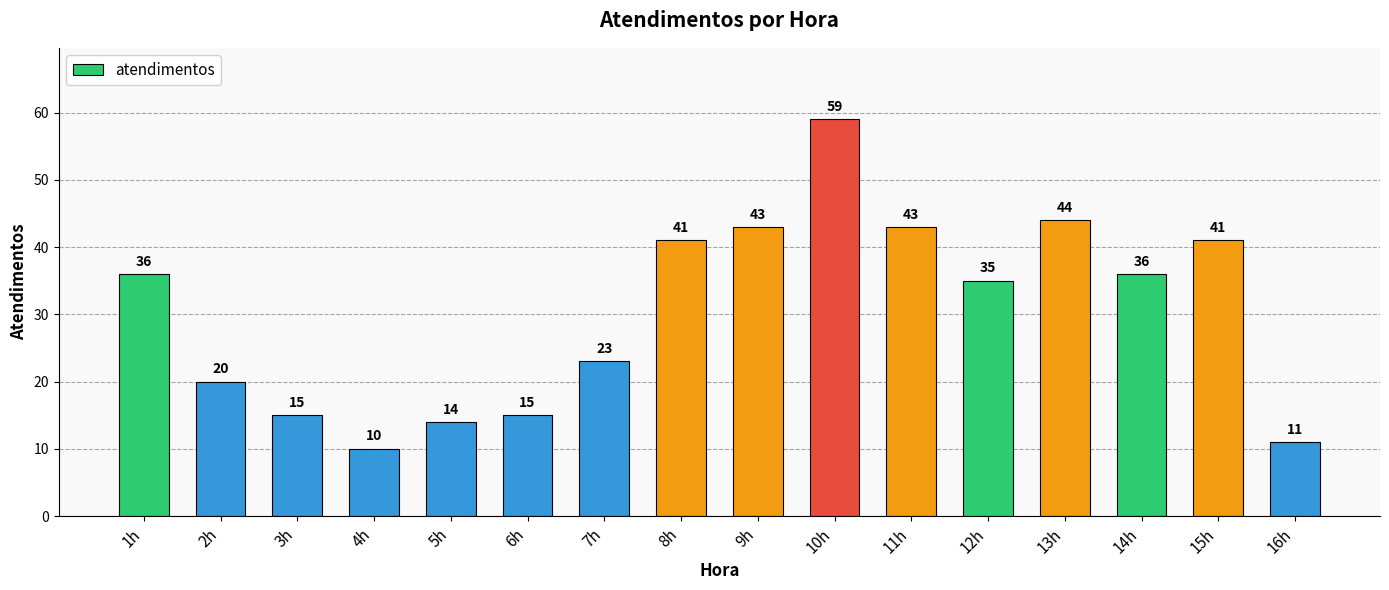

Reading left to right, list all the values displayed in this chart.

1h=36	2h=20	3h=15	4h=10	5h=14	6h=15	7h=23	8h=41	9h=43	10h=59	11h=43	12h=35	13h=44	14h=36	15h=41	16h=11